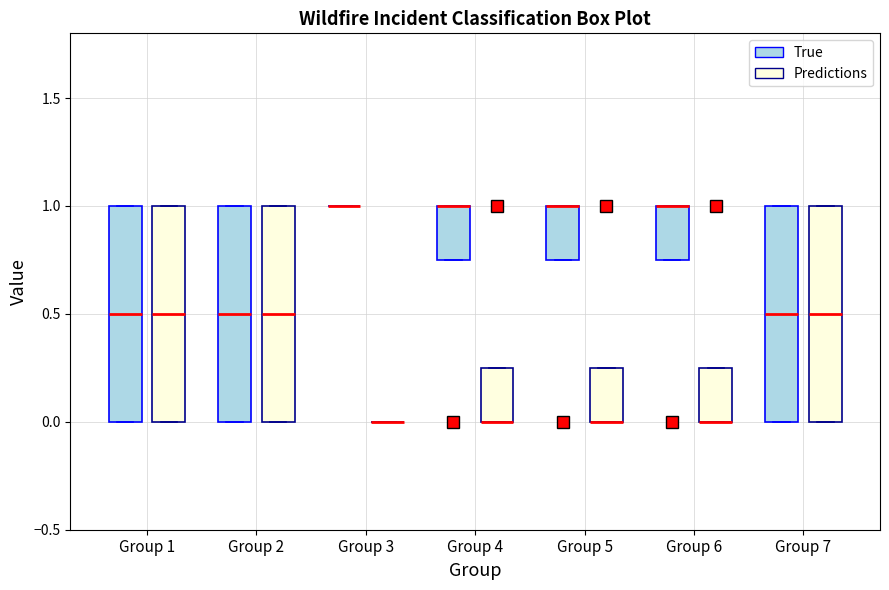

Reading left to right, transcribe this box plot: for each box, give where its median line is, the range the box spans, and where its two whiskers end, as read against the y-axis. The values are not printed on the chart, so give them approximately, as read against the axis.

Group 1 (True): median 0.50, box 0.00 to 1.00, whiskers 0.00 to 1.00
Group 1 (Predictions): median 0.50, box 0.00 to 1.00, whiskers 0.00 to 1.00
Group 2 (True): median 0.50, box 0.00 to 1.00, whiskers 0.00 to 1.00
Group 2 (Predictions): median 0.50, box 0.00 to 1.00, whiskers 0.00 to 1.00
Group 3 (True): box collapsed to a line at 1.00, whiskers 1.00 to 1.00
Group 3 (Predictions): box collapsed to a line at 0.00, whiskers 0.00 to 0.00
Group 4 (True): median 1.00 (drawn on the box's upper edge), box 0.75 to 1.00, whiskers 0.75 to 1.00
Group 4 (Predictions): median 0.00 (drawn on the box's lower edge), box 0.00 to 0.25, whiskers 0.00 to 0.25
Group 5 (True): median 1.00 (drawn on the box's upper edge), box 0.75 to 1.00, whiskers 0.75 to 1.00
Group 5 (Predictions): median 0.00 (drawn on the box's lower edge), box 0.00 to 0.25, whiskers 0.00 to 0.25
Group 6 (True): median 1.00 (drawn on the box's upper edge), box 0.75 to 1.00, whiskers 0.75 to 1.00
Group 6 (Predictions): median 0.00 (drawn on the box's lower edge), box 0.00 to 0.25, whiskers 0.00 to 0.25
Group 7 (True): median 0.50, box 0.00 to 1.00, whiskers 0.00 to 1.00
Group 7 (Predictions): median 0.50, box 0.00 to 1.00, whiskers 0.00 to 1.00